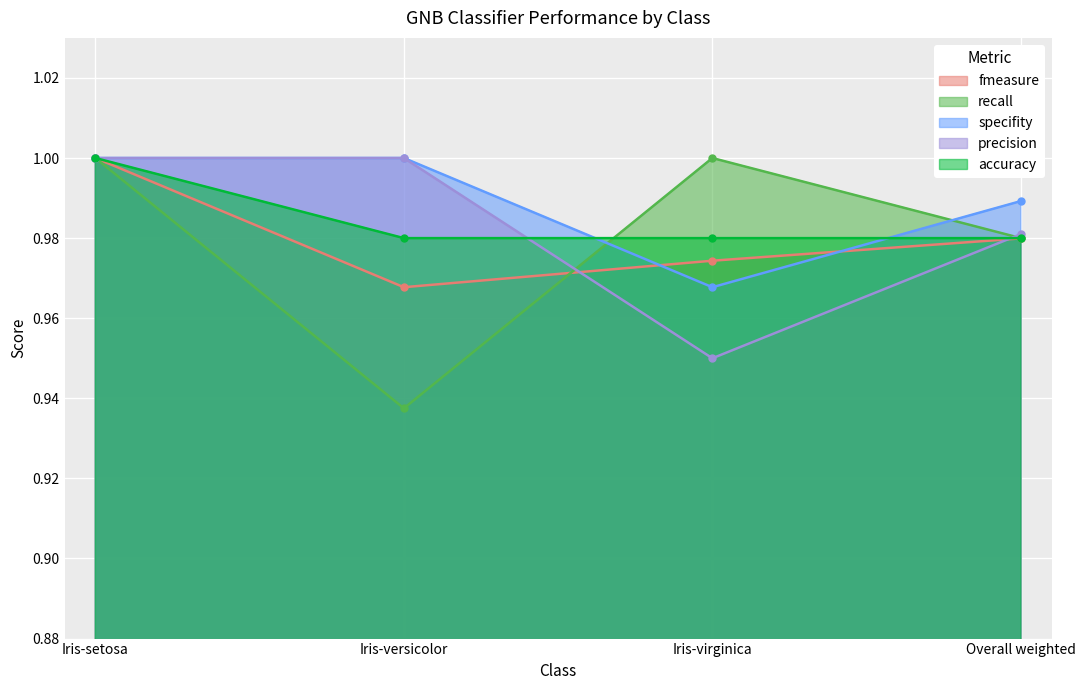

Between Iris-setosa and Overall weighted, which series saw the biggest shift?

fmeasure